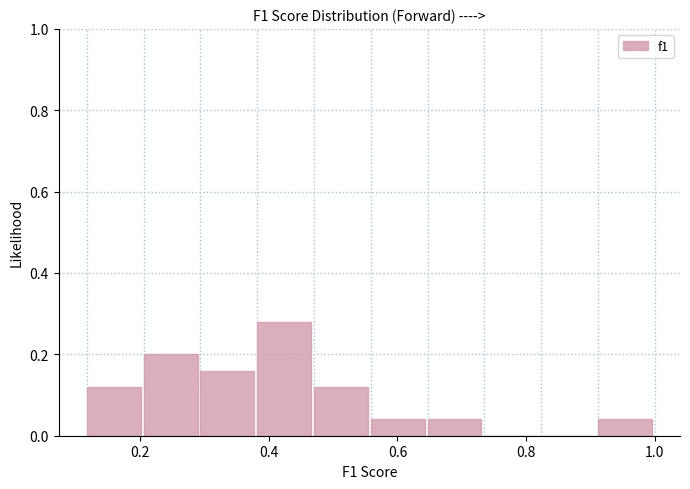

Which range on the x-axis has the tallest bar?

0.38 to 0.48